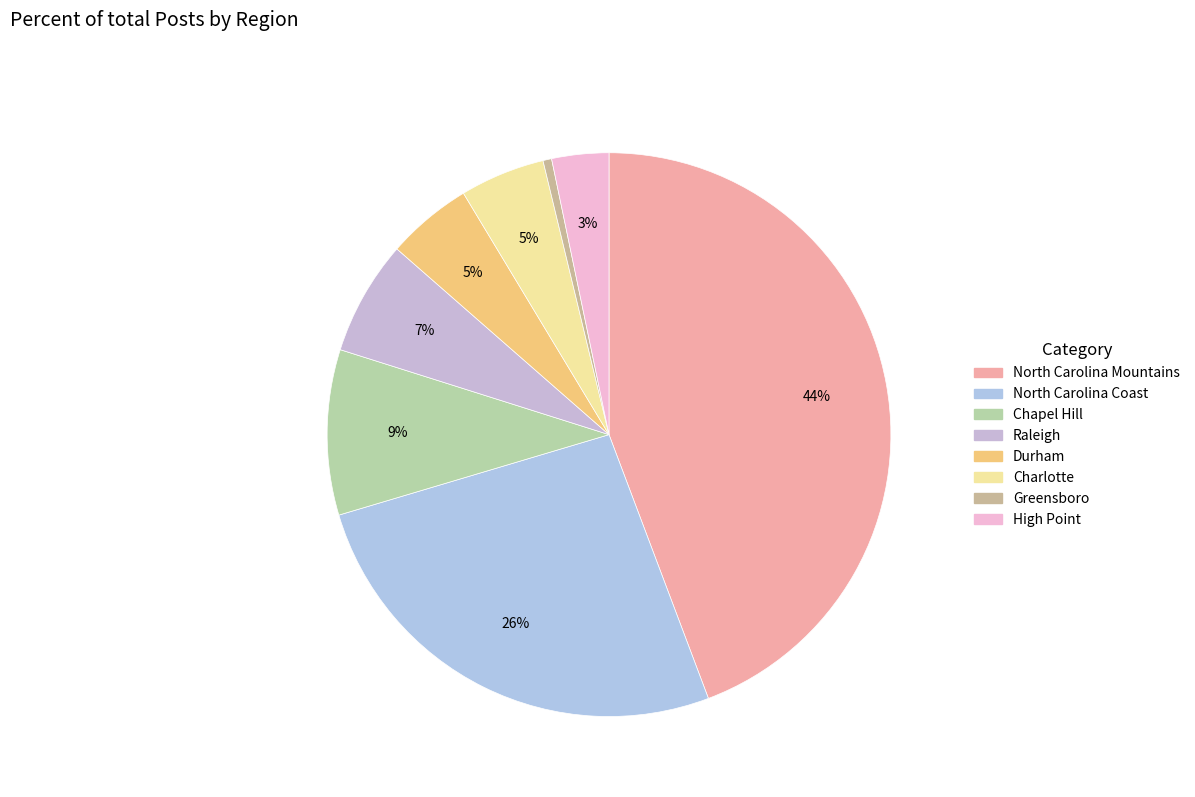

How many slices are in this pie chart?

8